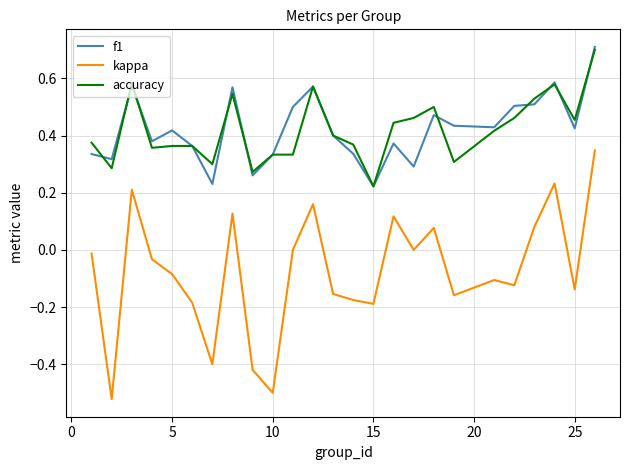

Count the number of data series in this chart.

3